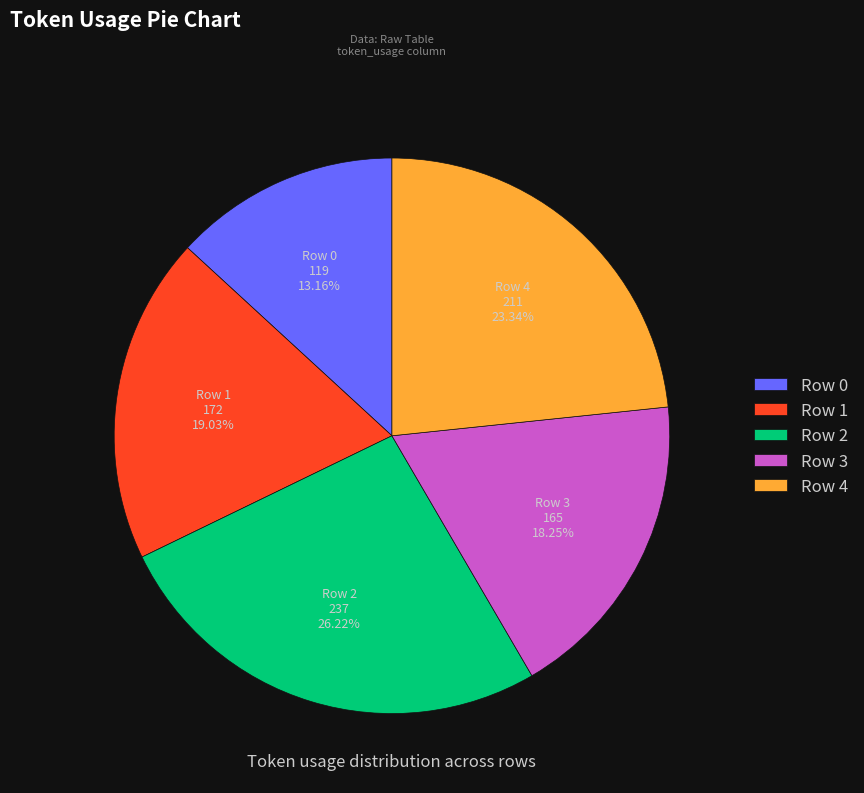

Is there any slice that represents more than half of the pie?

No